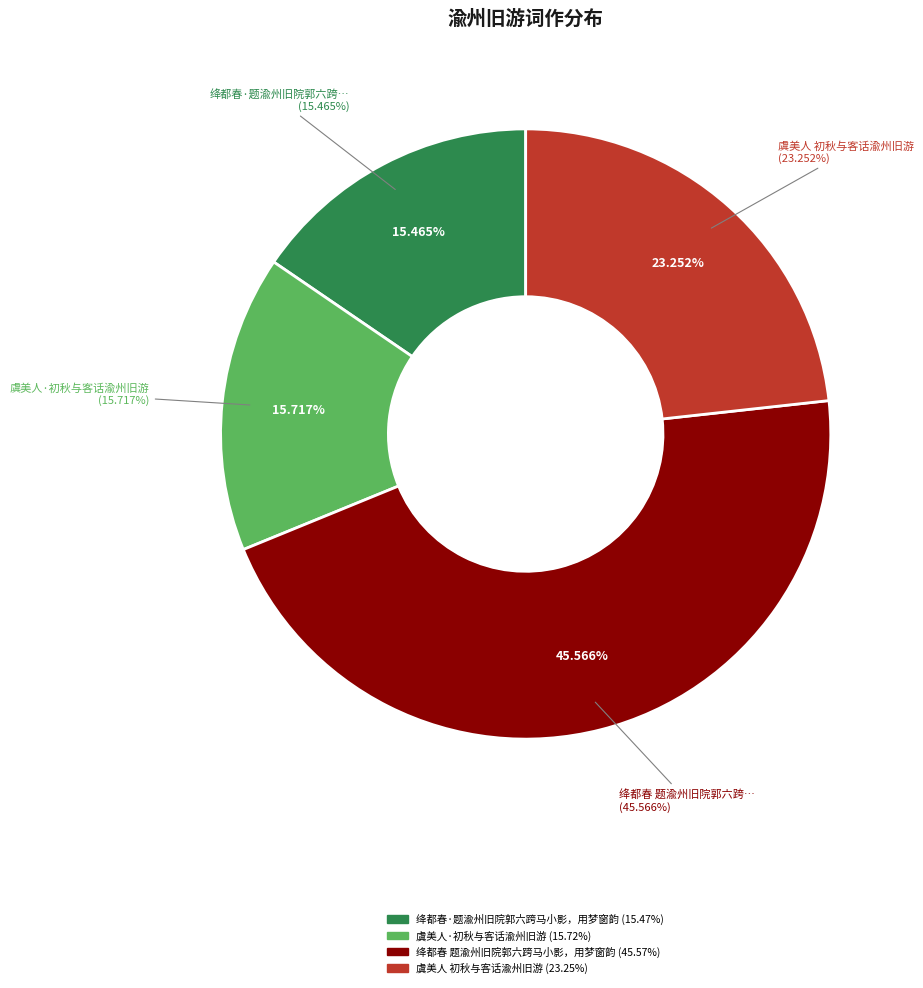

How much of the chart is everything except 绛都春·题渝州旧院郭六跨马小影，用梦窗韵?

84.5%